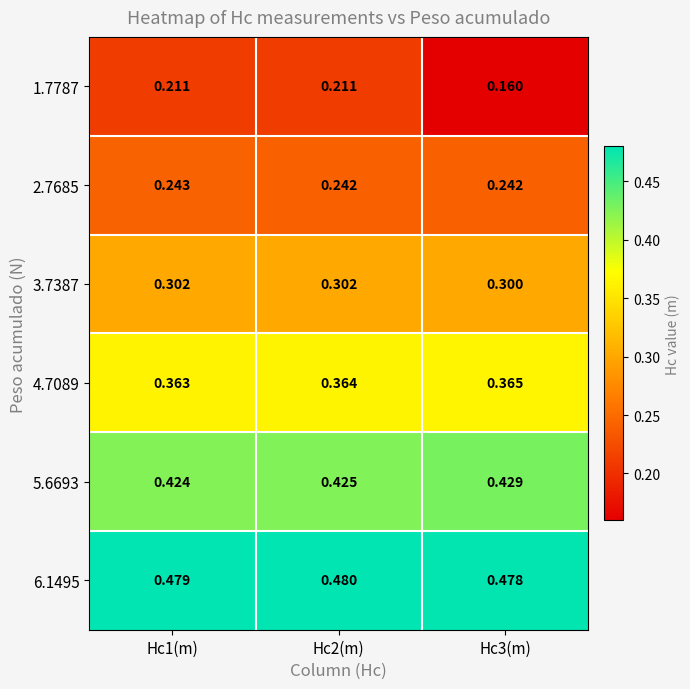

Rank the series by their maximum value, from lowest to highest.

1.7787, 2.7685, 3.7387, 4.7089, 5.6693, 6.1495